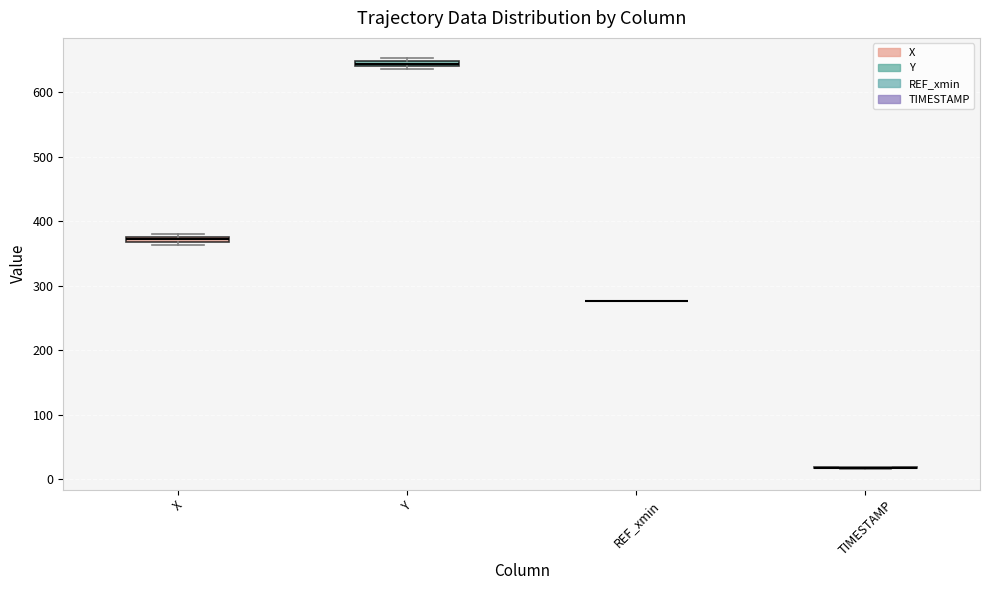

Where is the lower edge of the box for X on the y-axis? The values are not printed on the chart, so give them approximately, as read against the axis.

370